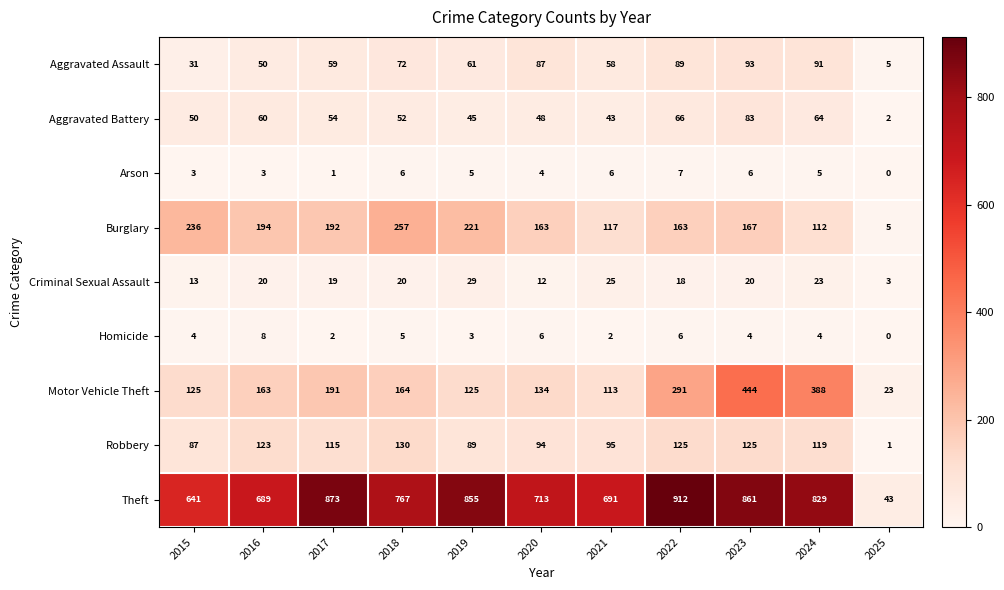

Which label corresponds to the largest value in the chart?

2022